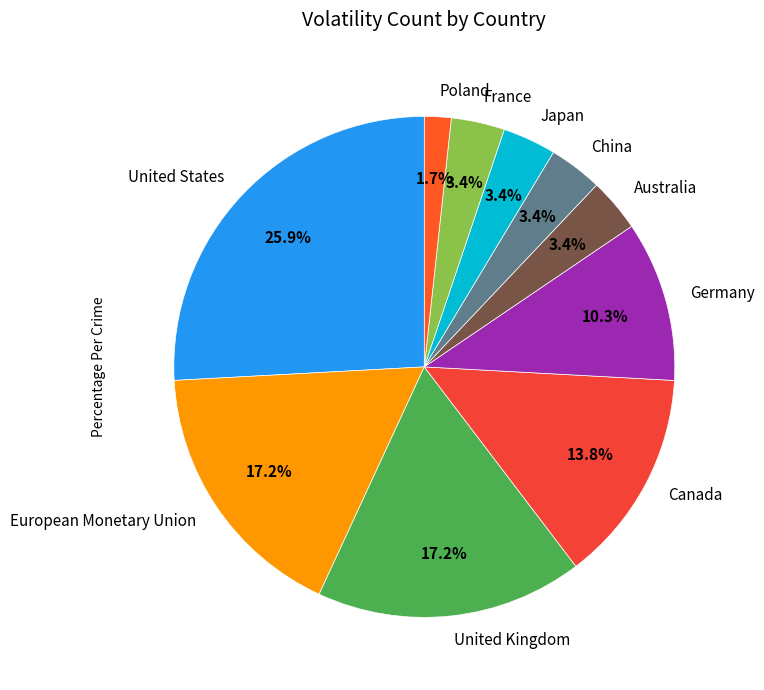

Does any single category account for the majority?

No